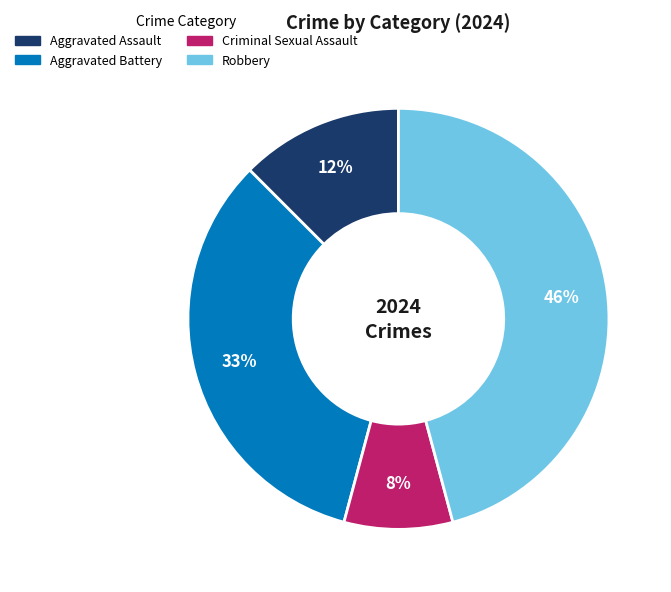

Is Robbery the majority of the pie?

No